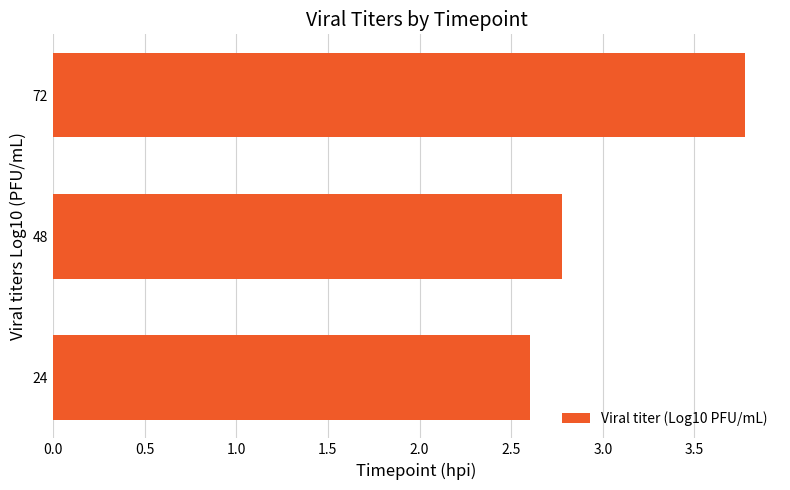

Reading top to bottom, list all the values displayed in this chart.

72=3.8	48=2.8	24=2.6